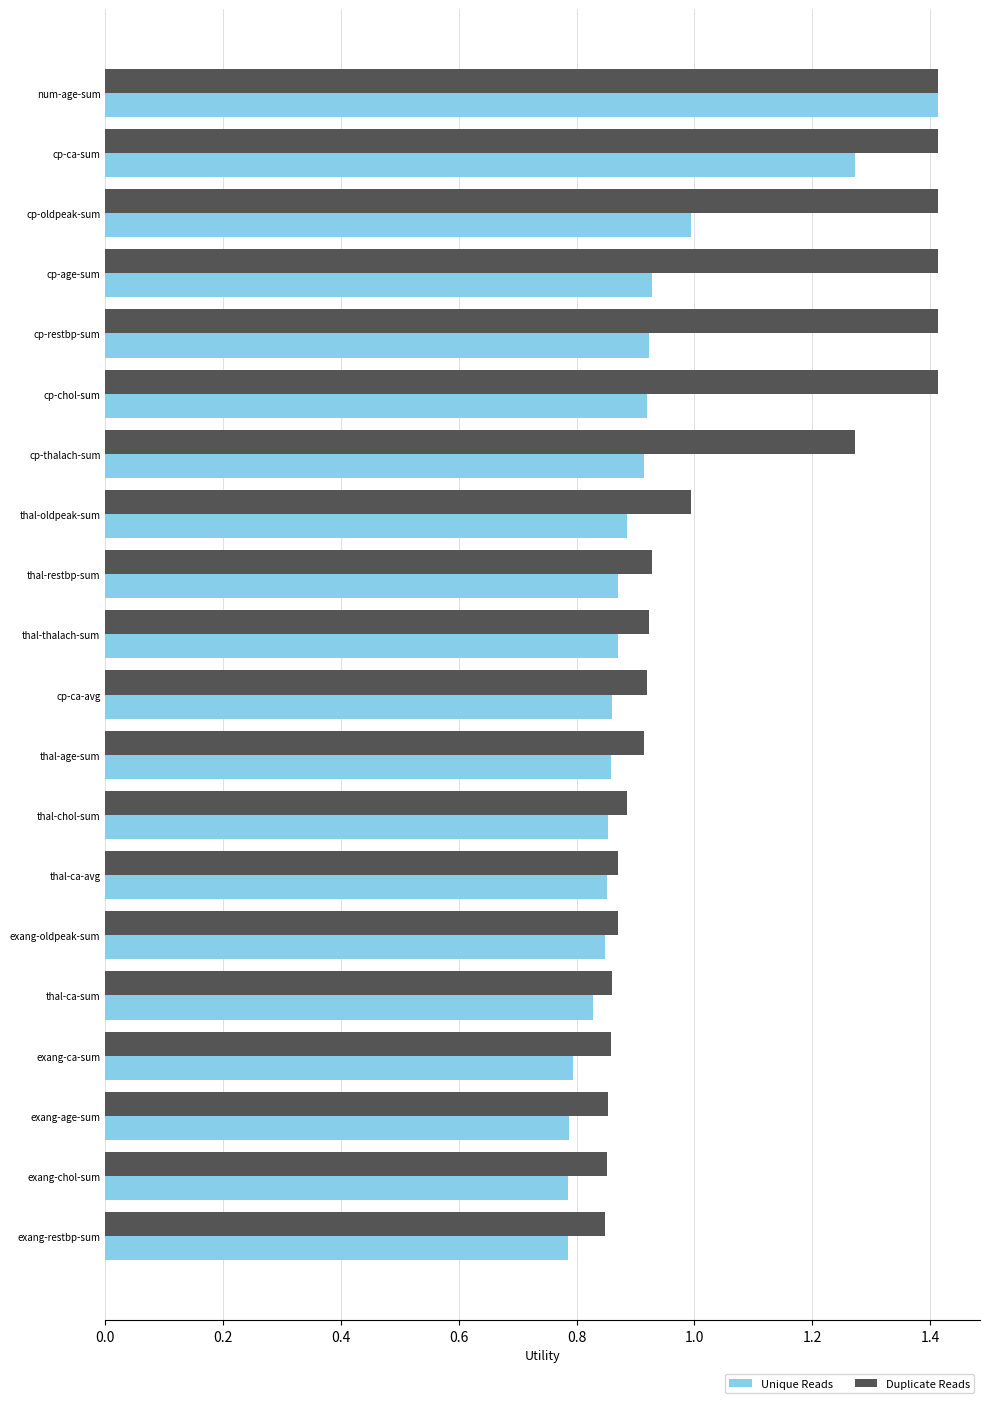

The Duplicate Reads series shows 0.9 at exang-ca-sum. True or false?

True